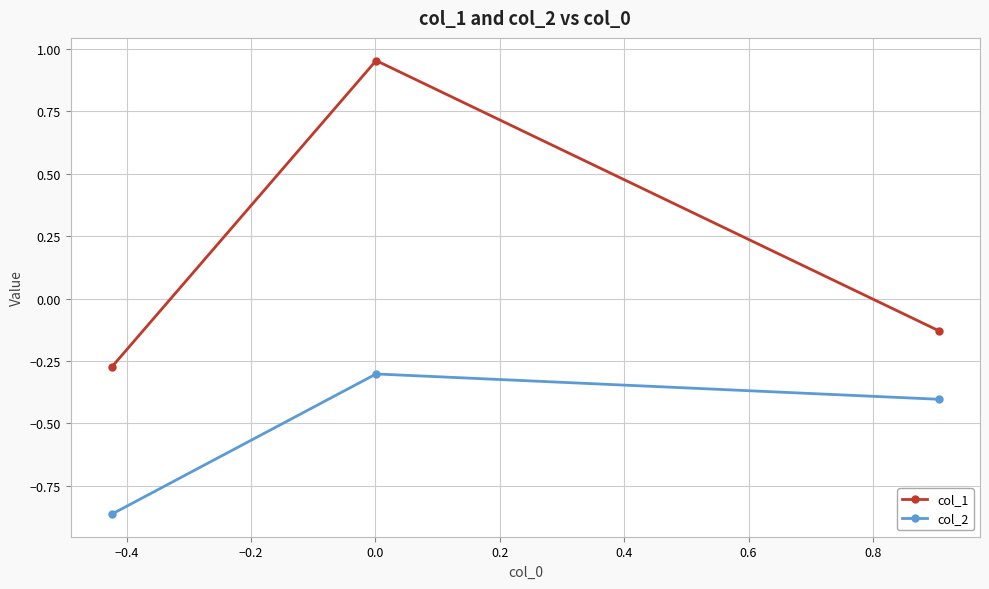

Which series has the largest total across all categories?

col_1